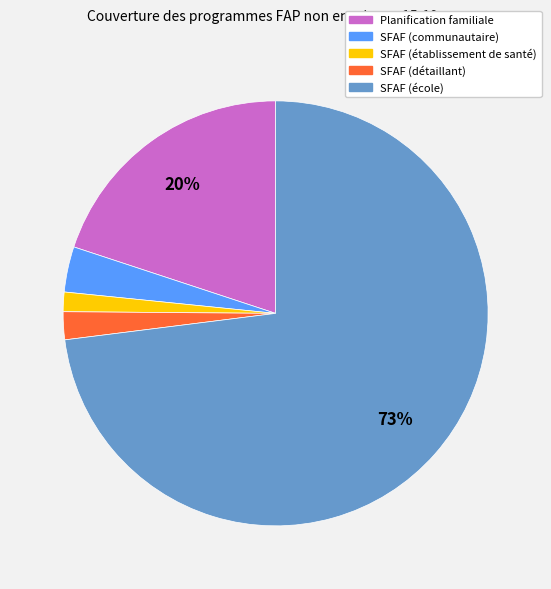

Which slice represents more than half of the pie?

SFAF (école)